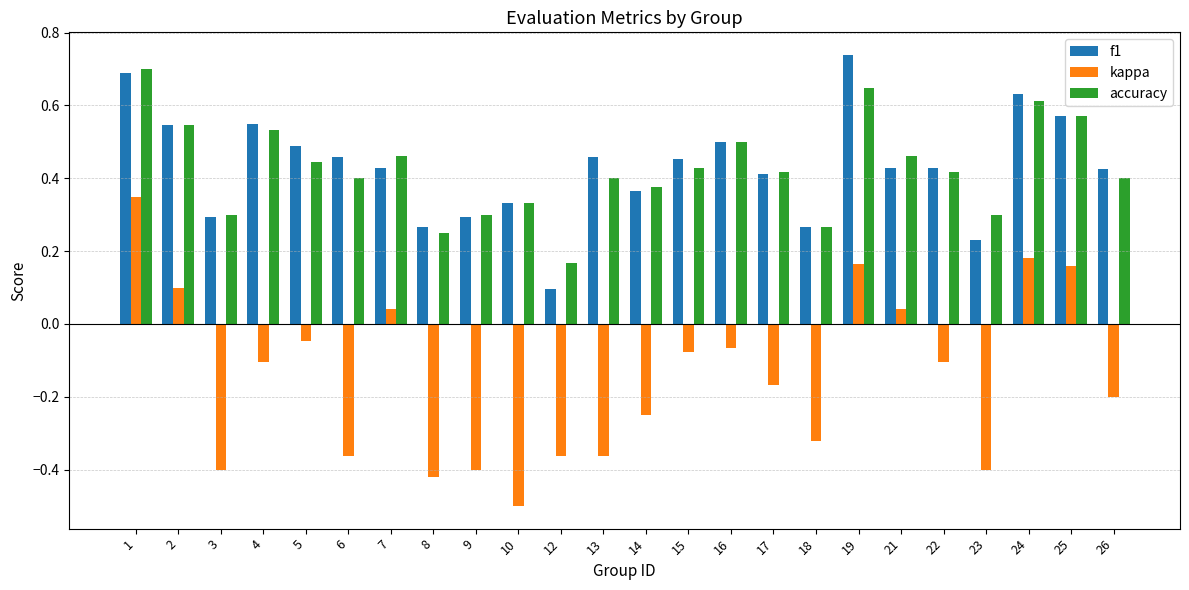

What is the difference between the maximum and minimum values in the kappa series?

0.8